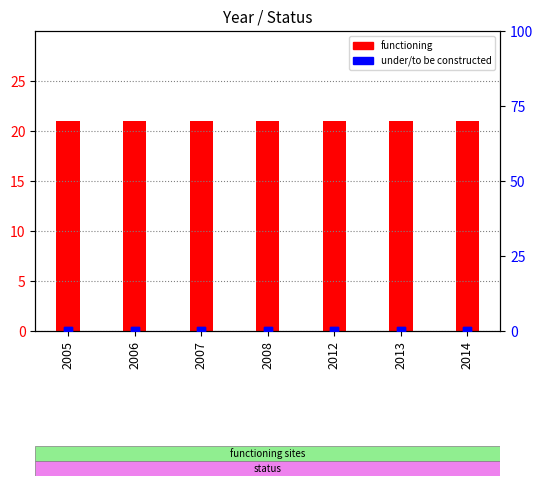

At how many categories does at least one series exceed 5?

7